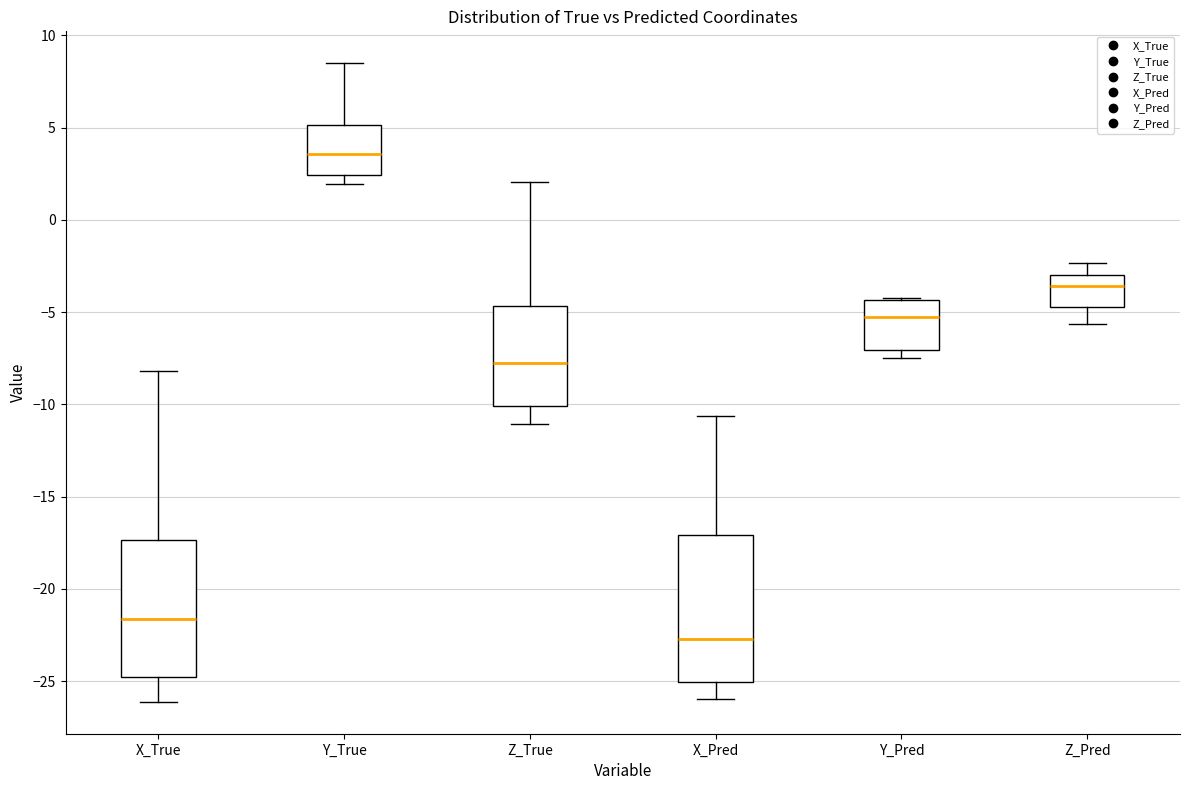

Where does the lower whisker of the box for X_True end on the y-axis? The values are not printed on the chart, so give them approximately, as read against the axis.

-26.0